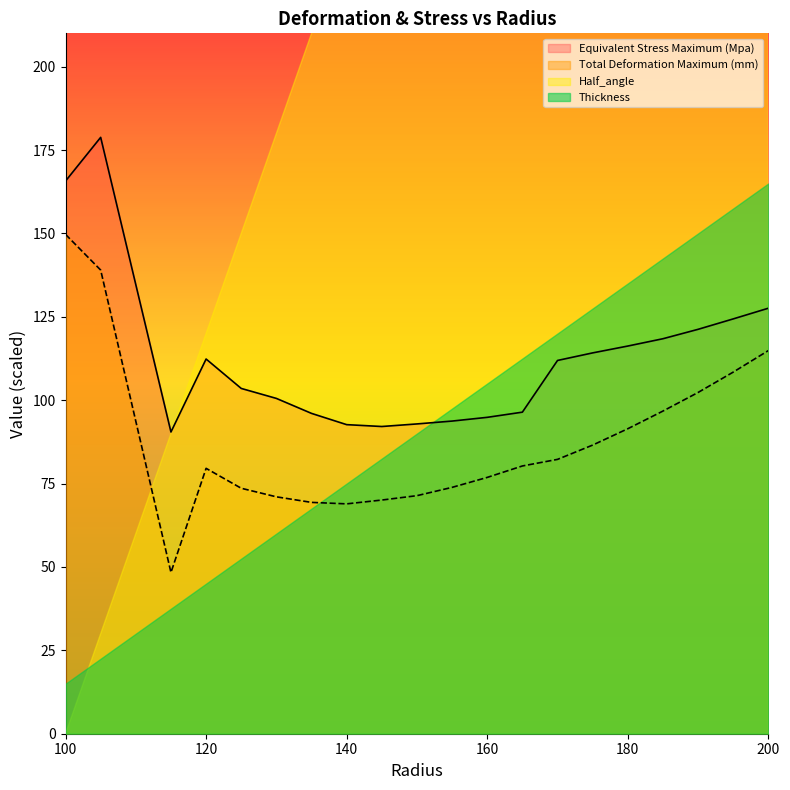

The Equivalent Stress Maximum (Mpa) series shows 92.9 at 150. True or false?

True